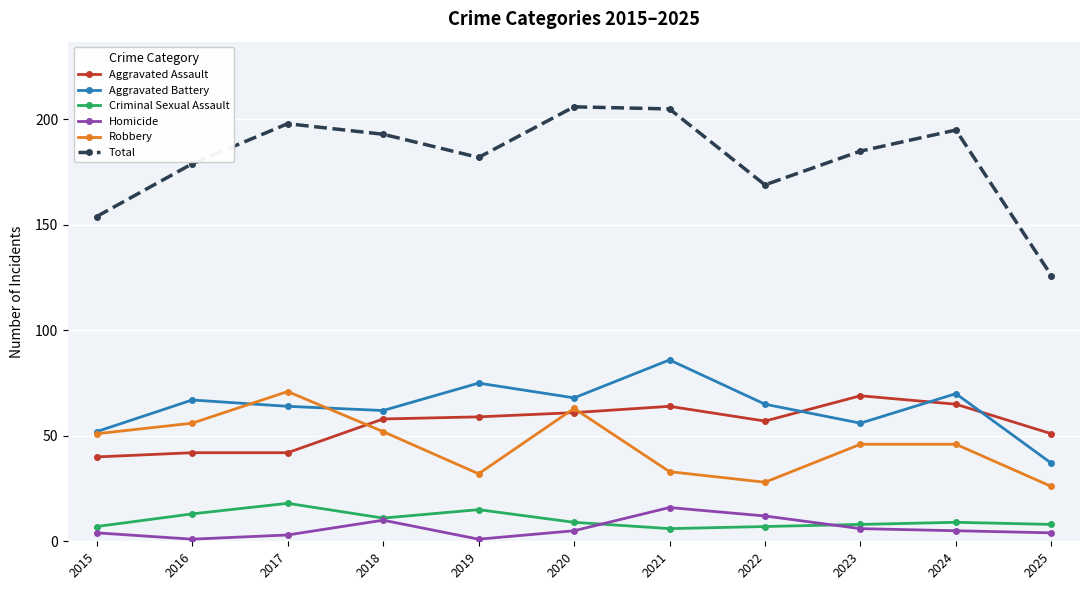

What are all the series names shown in the legend?

Aggravated Assault, Aggravated Battery, Criminal Sexual Assault, Homicide, Robbery, Total